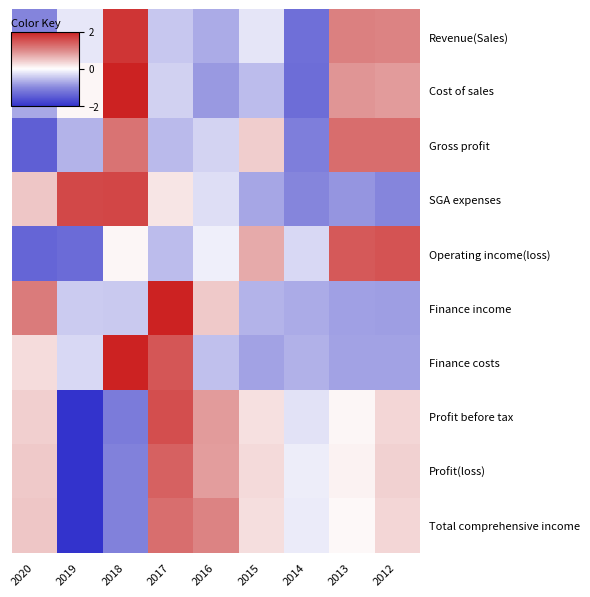

Reading left to right, list all the values displayed in this chart.

Revenue(Sales): 2020=-1.0	2019=-0.2	2018=1.8	2017=-0.5	2016=-0.7	2015=-0.2	2014=-1.3	2013=1.1	2012=1.0
Cost of sales: 2020=-0.7	2019=0.1	2018=2.0	2017=-0.4	2016=-0.9	2015=-0.6	2014=-1.3	2013=0.9	2012=0.8
Gross profit: 2020=-1.5	2019=-0.6	2018=1.2	2017=-0.6	2016=-0.4	2015=0.4	2014=-1.1	2013=1.3	2012=1.3
SGA expenses: 2020=0.5	2019=1.6	2018=1.6	2017=0.2	2016=-0.3	2015=-0.7	2014=-1.0	2013=-0.9	2012=-1.0
Operating income(loss): 2020=-1.4	2019=-1.3	2018=0.1	2017=-0.6	2016=-0.1	2015=0.7	2014=-0.3	2013=1.4	2012=1.5
Finance income: 2020=1.1	2019=-0.4	2018=-0.4	2017=2.0	2016=0.5	2015=-0.6	2014=-0.7	2013=-0.8	2012=-0.8
Finance costs: 2020=0.3	2019=-0.3	2018=2.0	2017=1.5	2016=-0.5	2015=-0.8	2014=-0.6	2013=-0.8	2012=-0.8
Profit before tax: 2020=0.4	2019=-2.0	2018=-1.1	2017=1.5	2016=0.8	2015=0.3	2014=-0.2	2013=0.1	2012=0.3
Profit(loss): 2020=0.4	2019=-2.0	2018=-1.1	2017=1.4	2016=0.8	2015=0.3	2014=-0.2	2013=0.1	2012=0.4
Total comprehensive income: 2020=0.5	2019=-2.0	2018=-1.1	2017=1.2	2016=1.0	2015=0.3	2014=-0.2	2013=0.1	2012=0.3